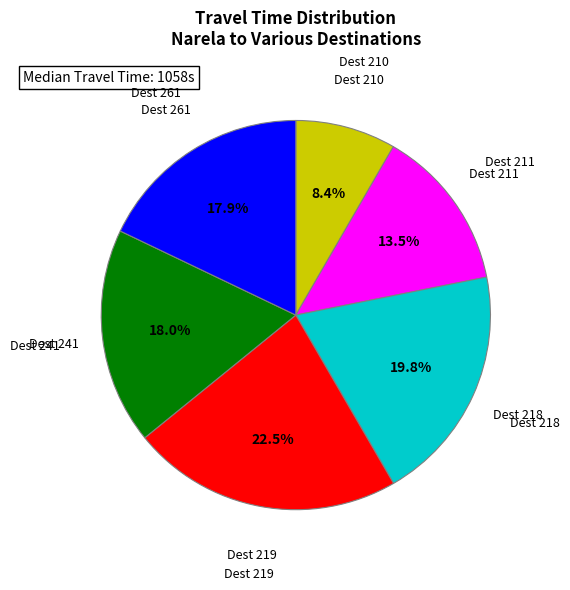

Do Dest 218 and Dest 210 together represent more than half of the pie?

No